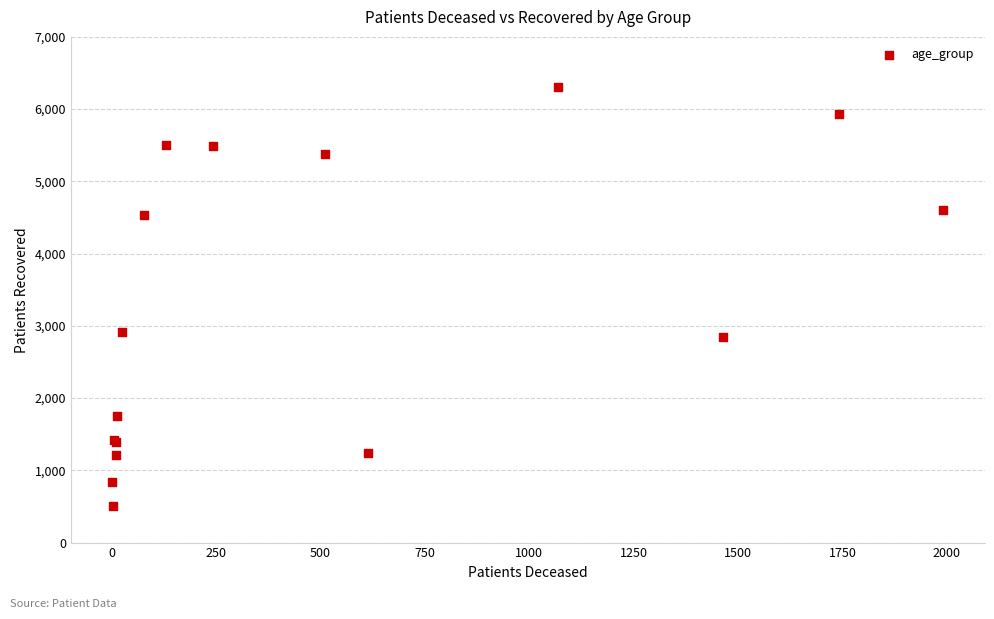

What Y value in the scatter plot is closest to 3409?

2916